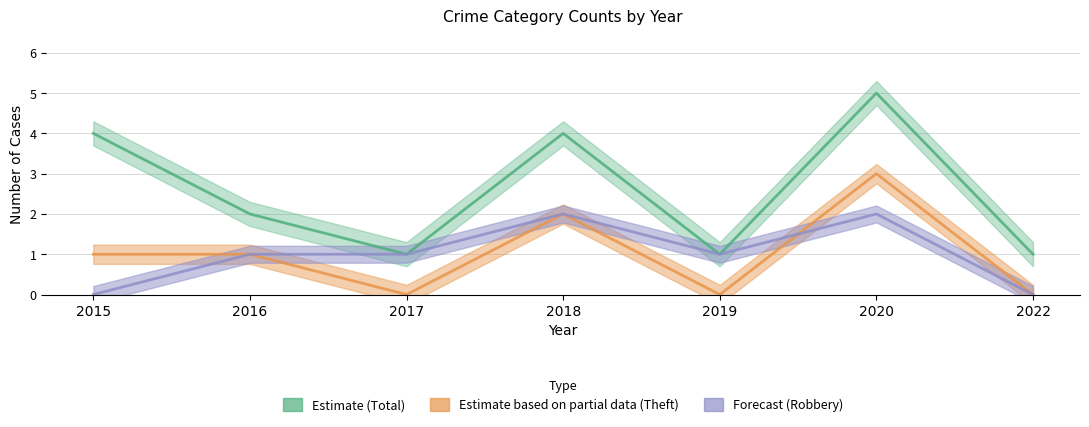

What is the difference between the maximum and second lowest values in the Estimate (Total) series?

4